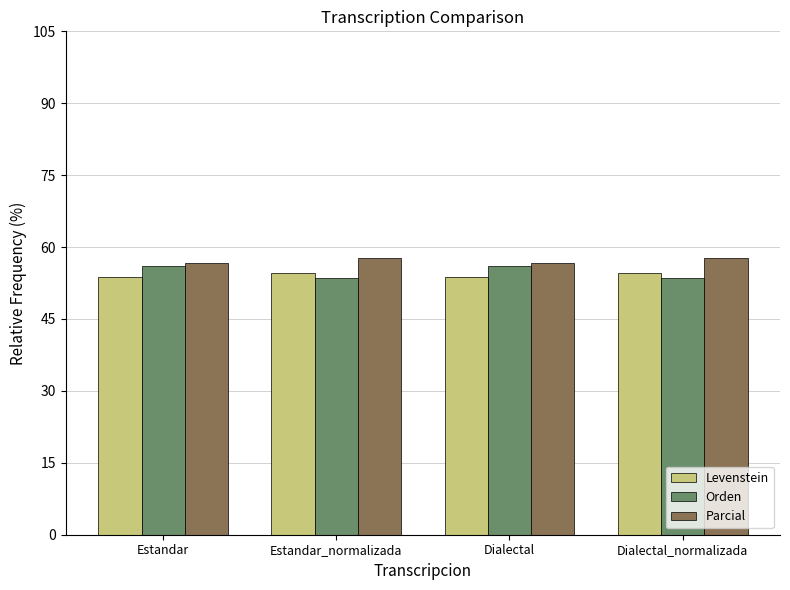

What value does the Levenstein series have at Dialectal_normalizada?

54.5